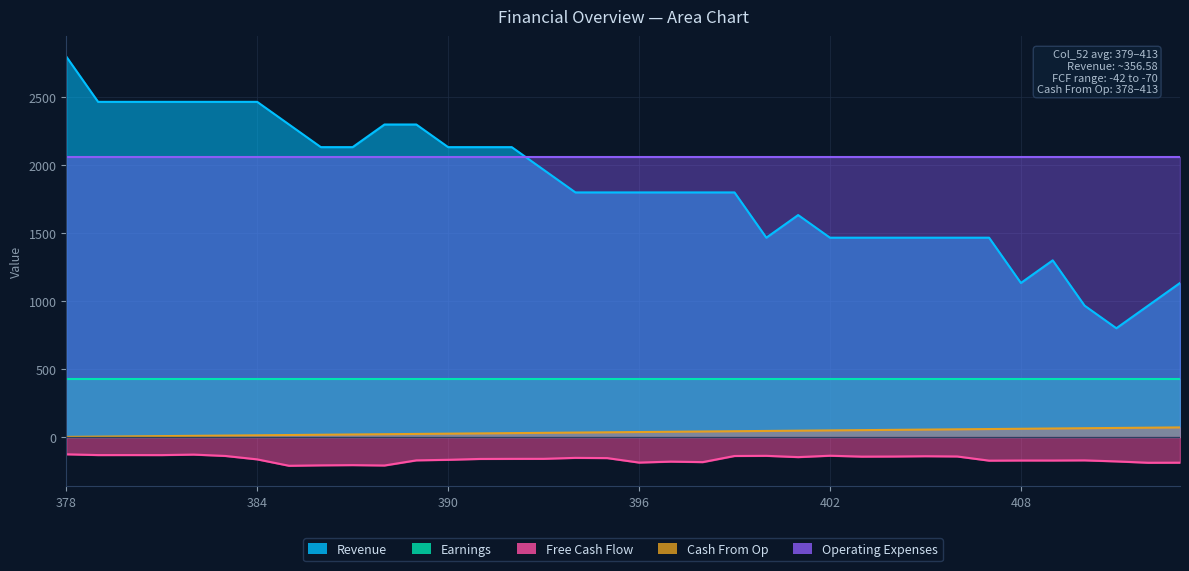

True or false: Revenue and Cash From Op cross at least once.

False